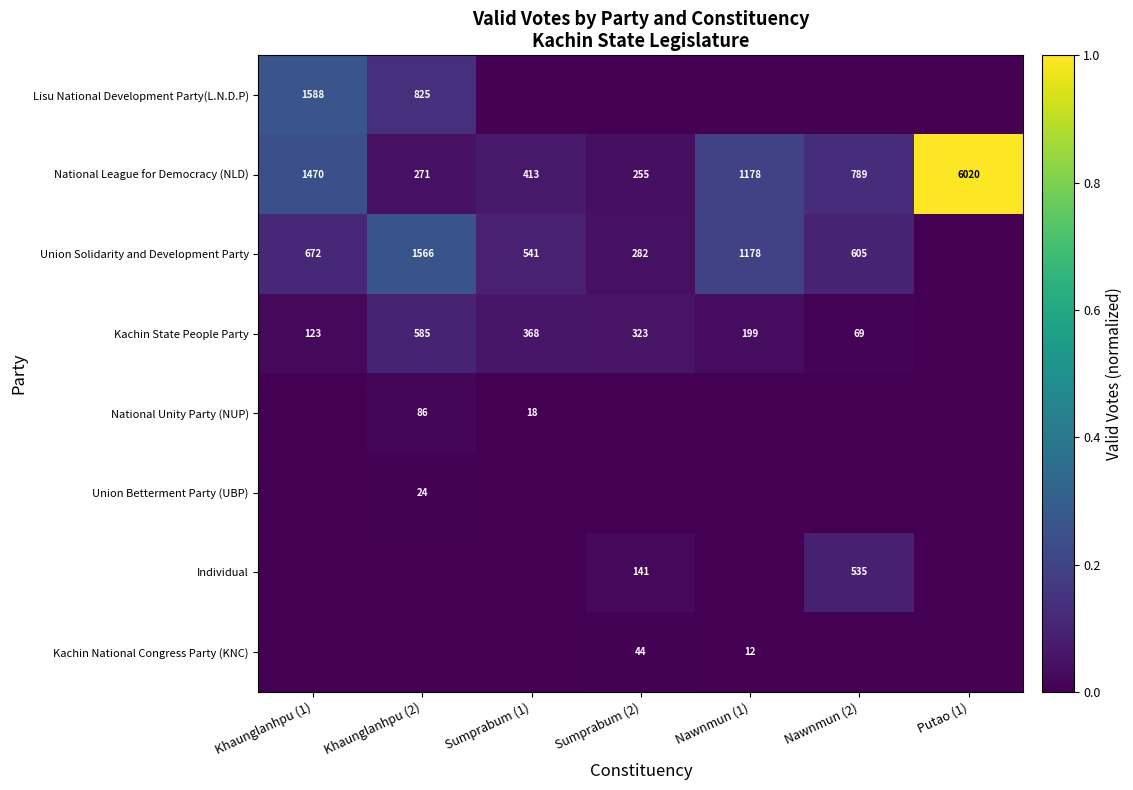

Which has a higher value, Putao (1) or Khaunglanhpu (2)?

Khaunglanhpu (2)